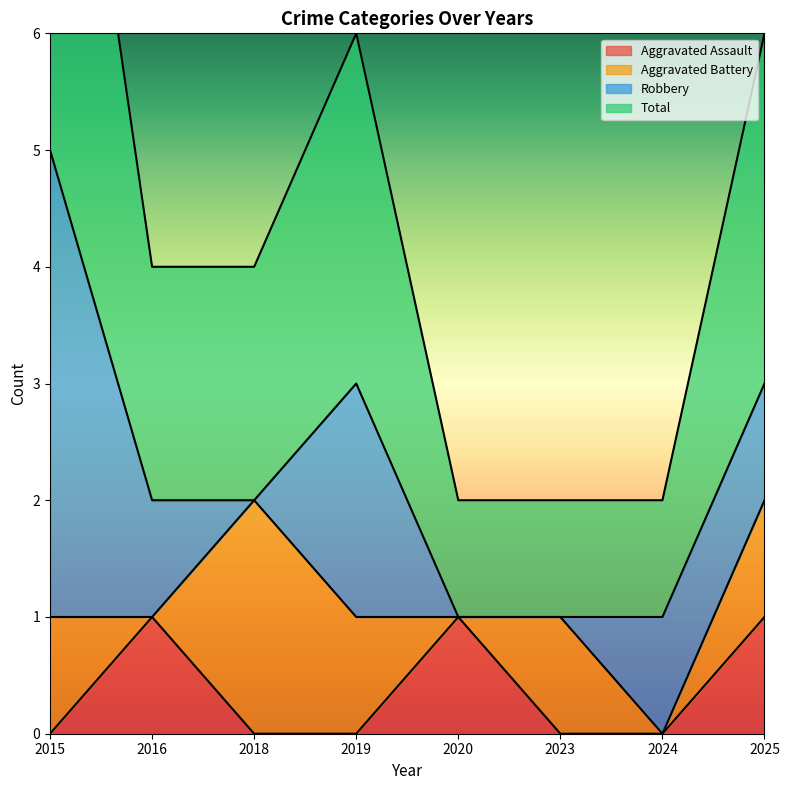

How many positive values does the Aggravated Assault series have?

3